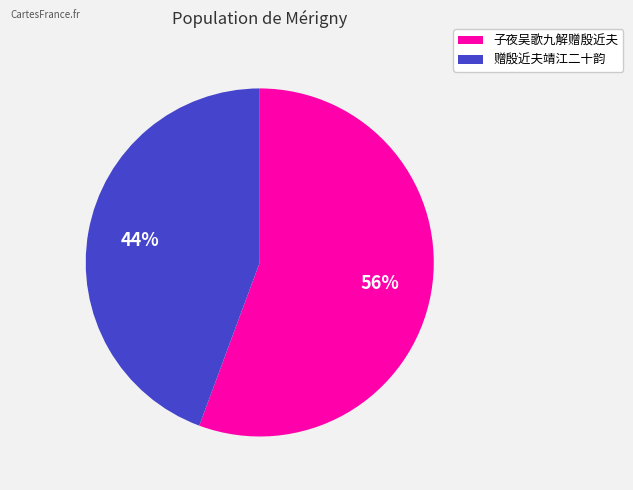

How many slices are in this pie chart?

2